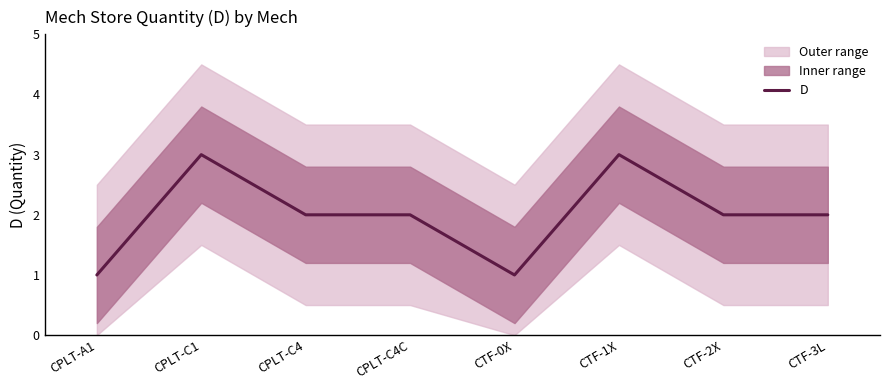

What is the label of the 7th point from the right?

CPLT-C1